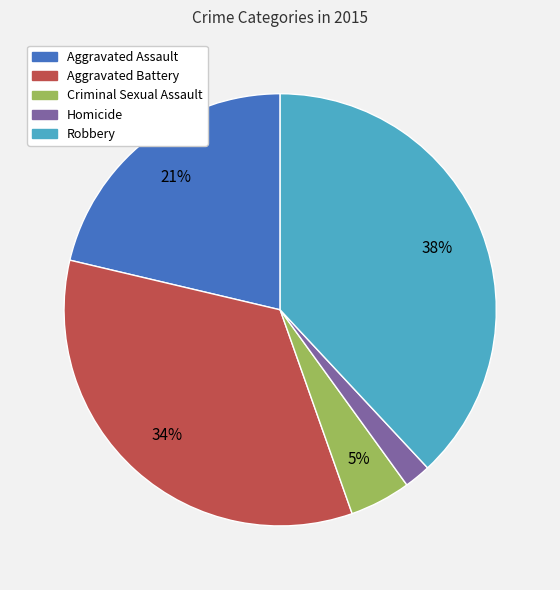

To the nearest percent, what is the average slice percentage?

20%